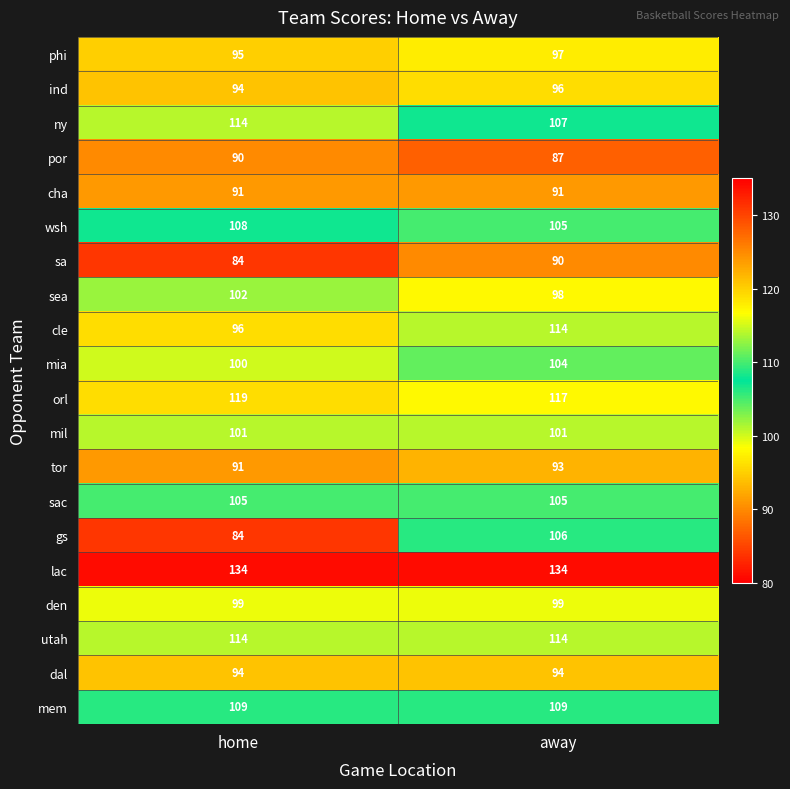

At which category is the sum across all series the highest?

away